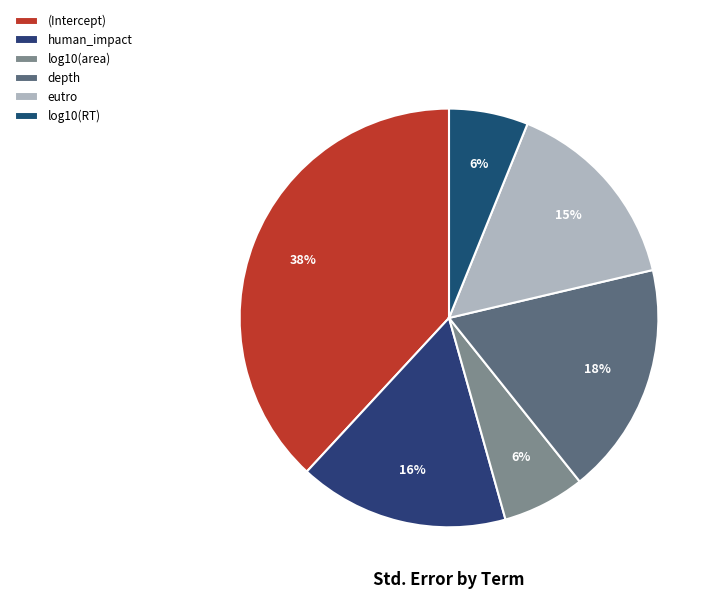

To the nearest percent, what percentage of the pie is depth?

18%